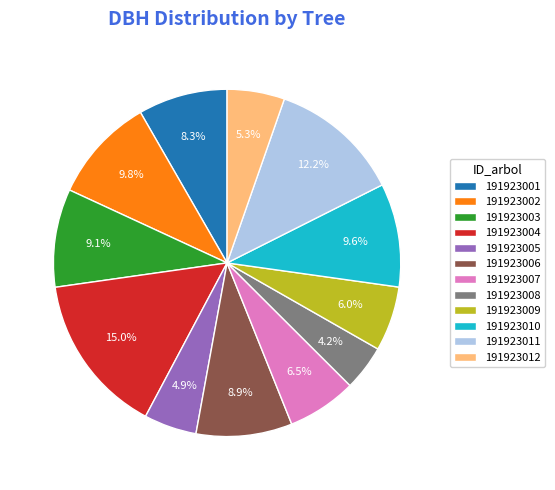

The 191923001 slice represents 8% of the pie. True or false?

True